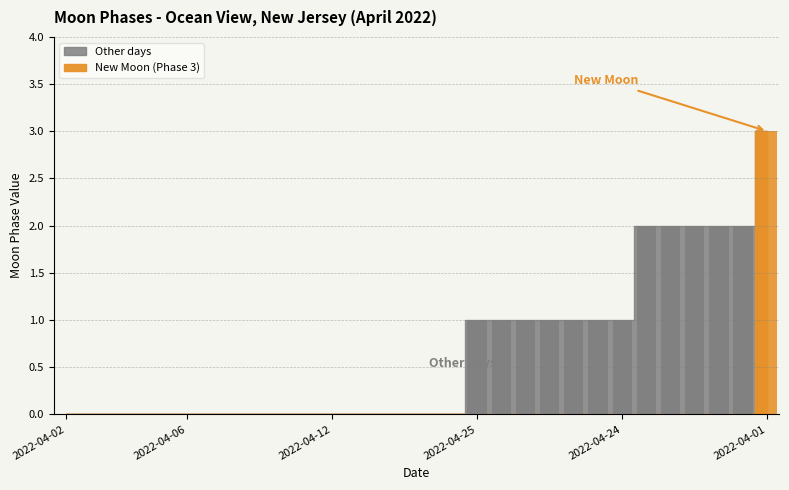

What is the value of the 28th bar from the left?

2